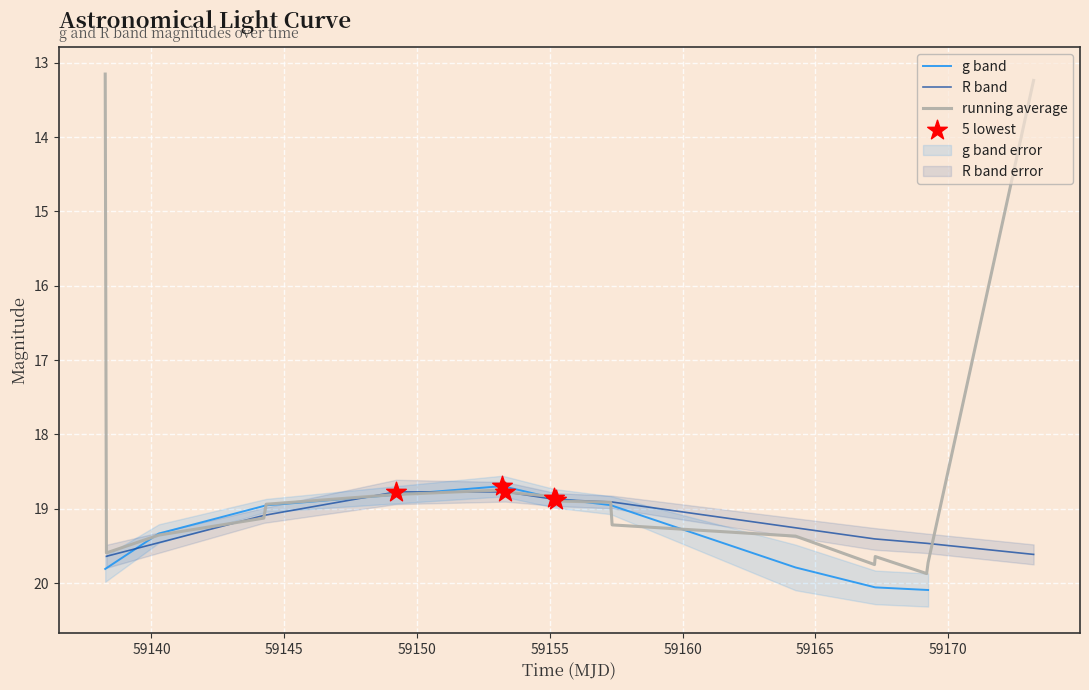

Which series reaches the maximum Y coordinate?

g